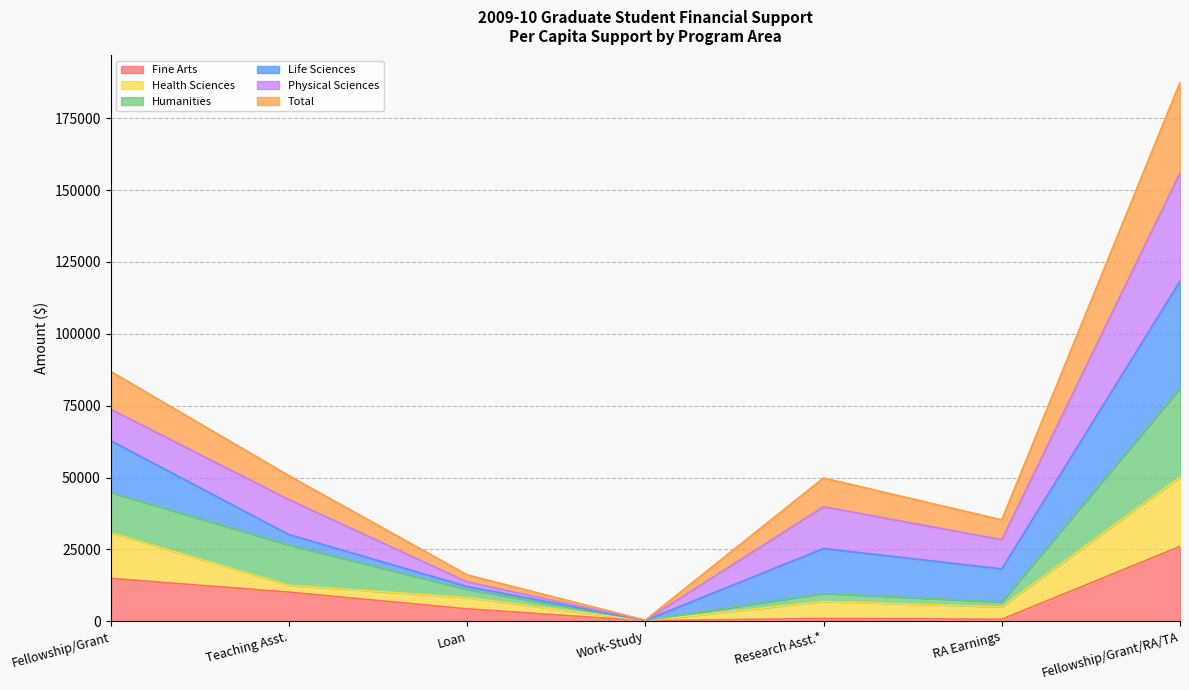

What value does the Fine Arts series have at Work-Study?

144